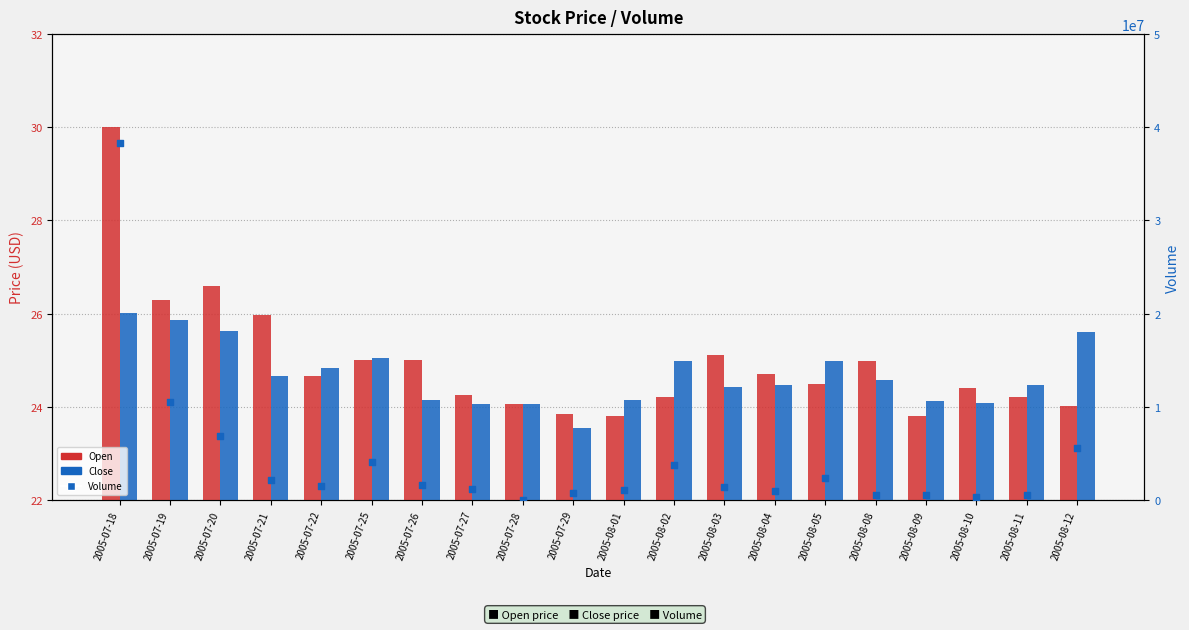

At how many categories does at least one series exceed 38089955?

1